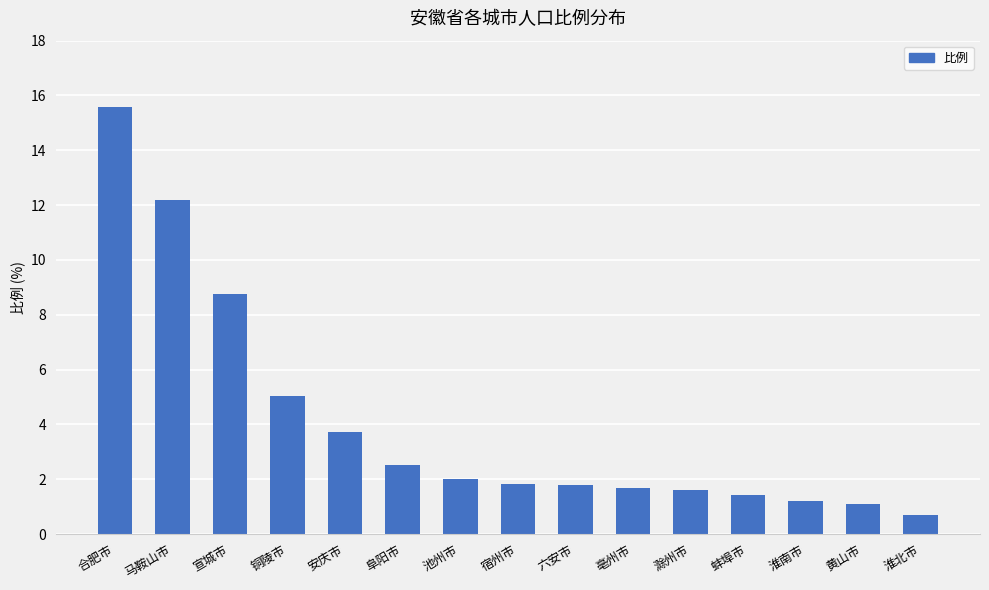

The value at 安庆市 is 3.7. True or false?

True